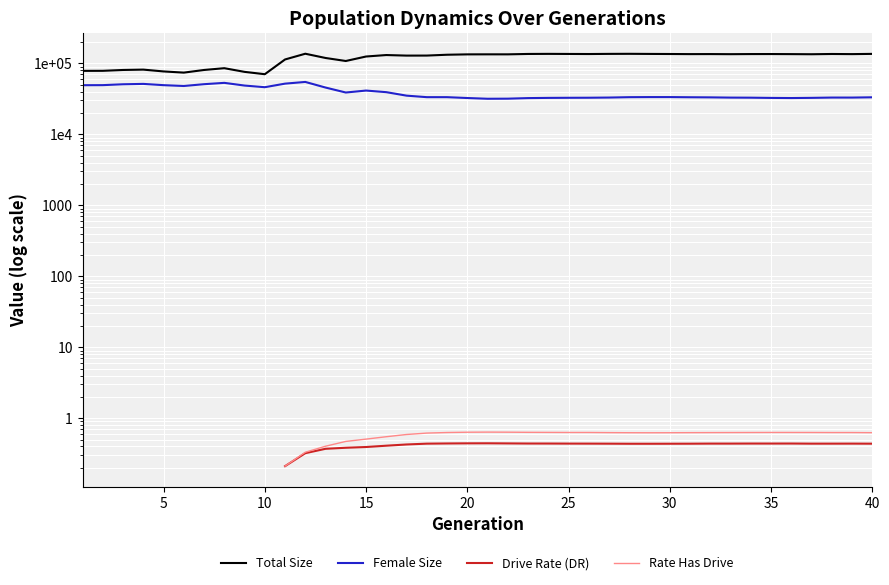

How many data points does each series have?

40